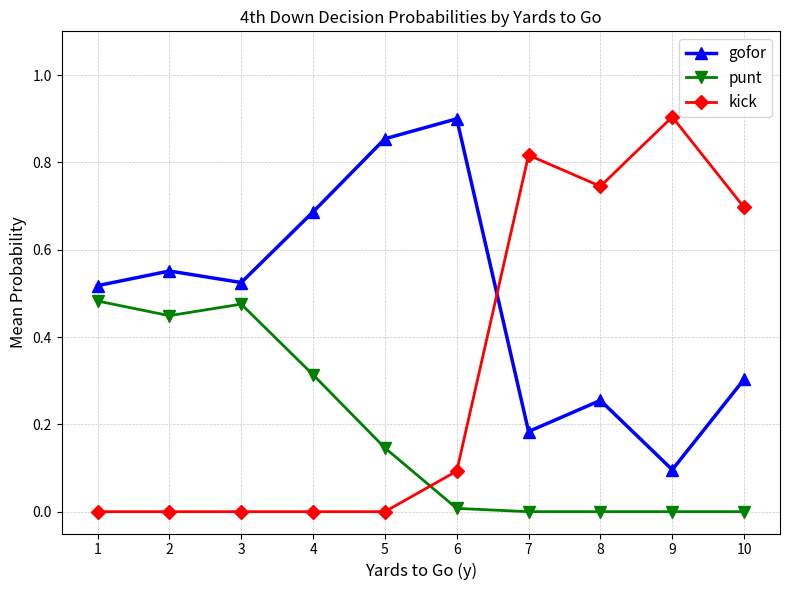

What is the total value across all series at 4?

1.0